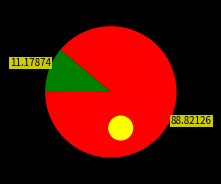

What is the total percentage of sgd_regressor and elasticnet?

100.0%